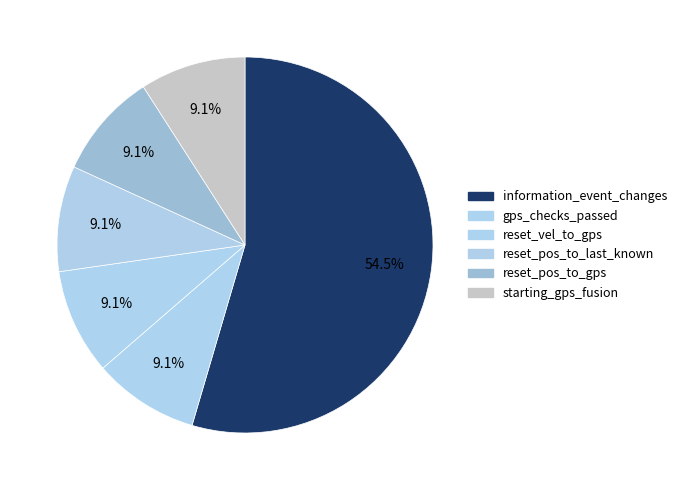

True or false: reset_vel_to_gps accounts for 2% of the total.

False